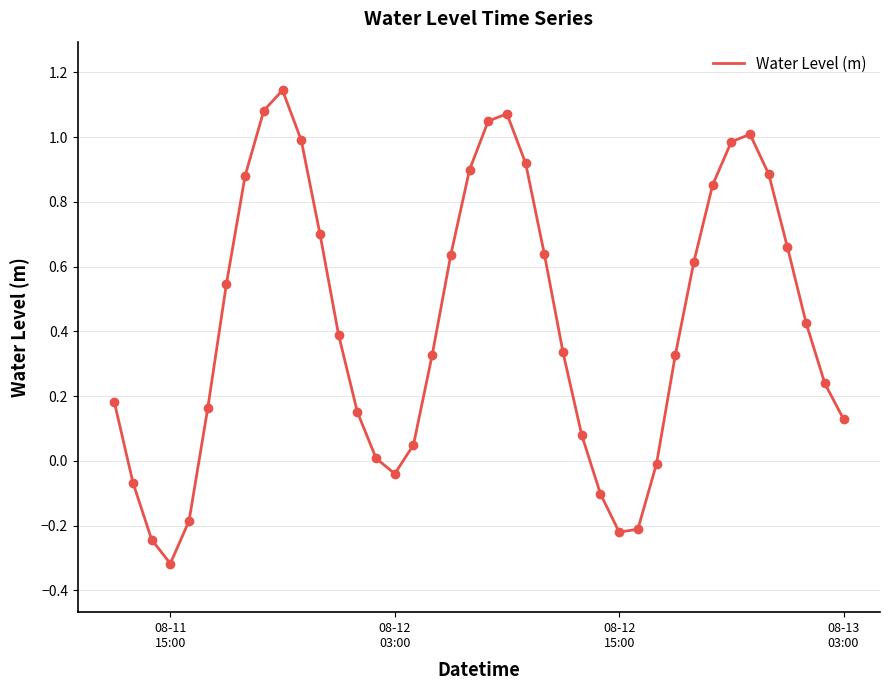

What is the difference between the maximum and minimum values?

1.5